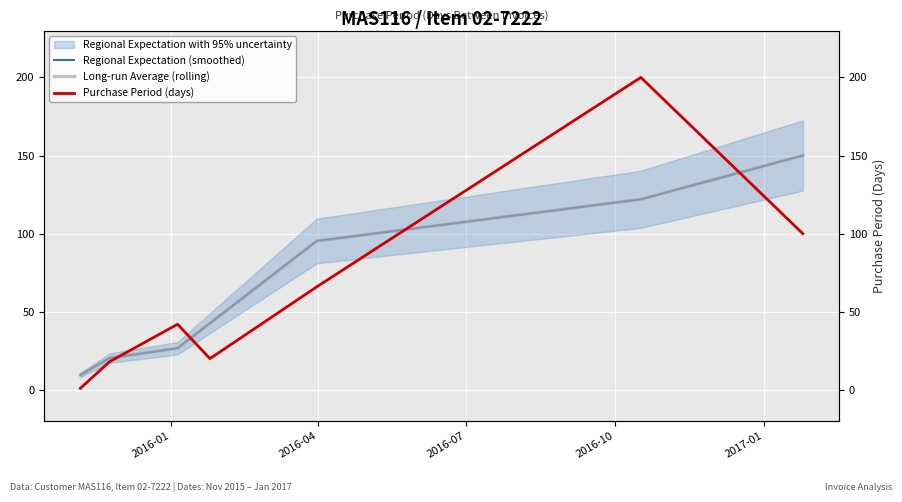

What is the difference between the maximum and minimum values in the Long-run Average (rolling) series?

140.5